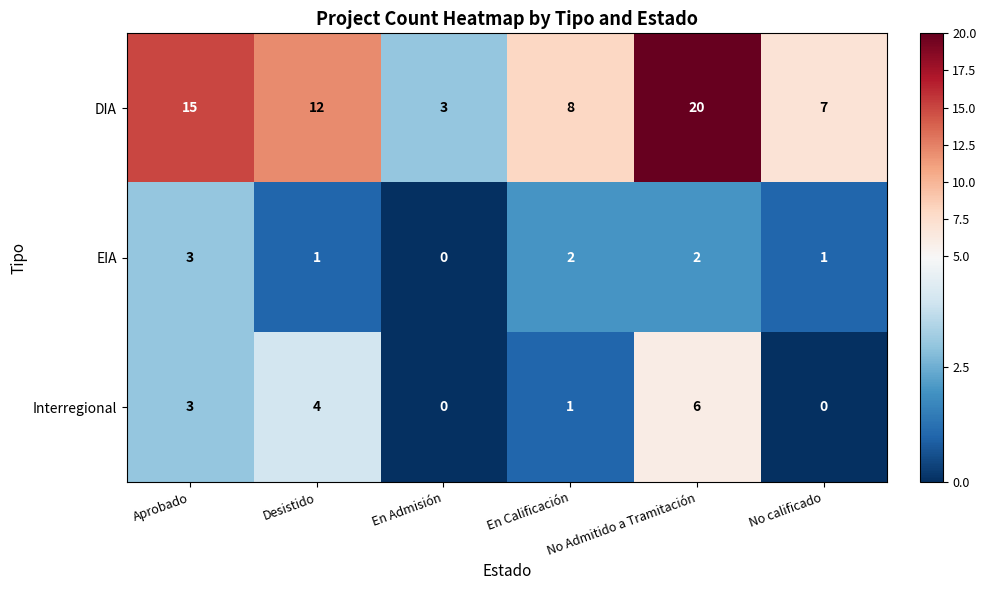

What is the difference between the highest and lowest values at No calificado?

7